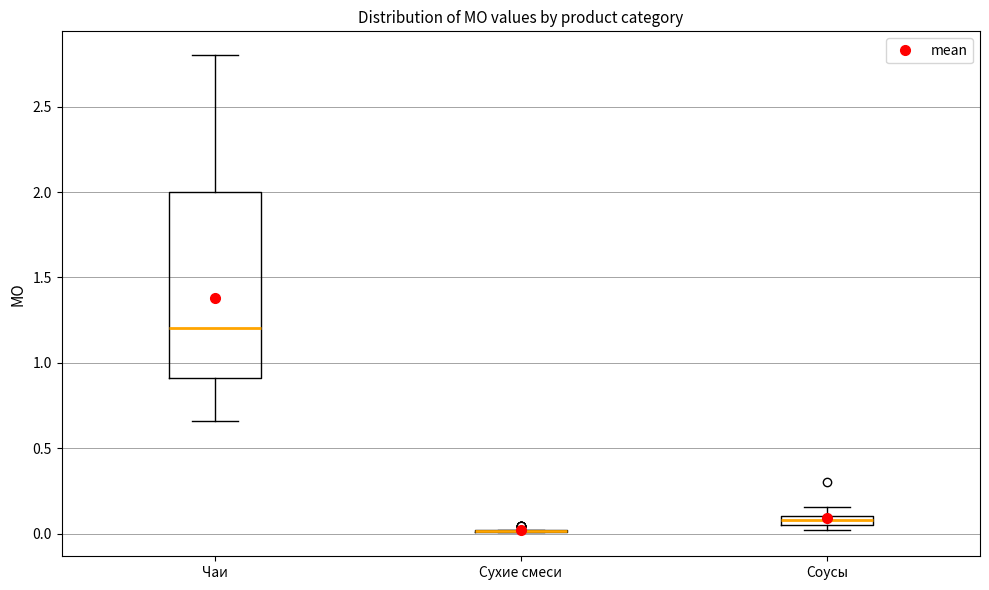

Which box is the tallest, from its lower edge to its upper edge?

Чаи